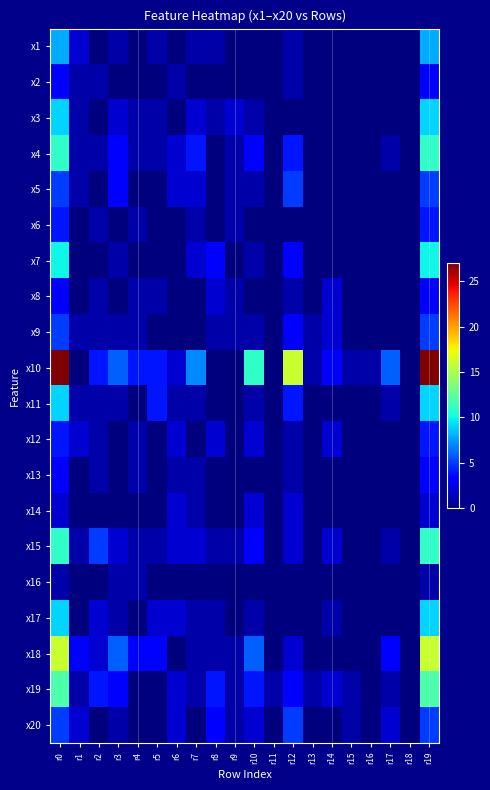

Which has a higher value, r5 or r4?

r5